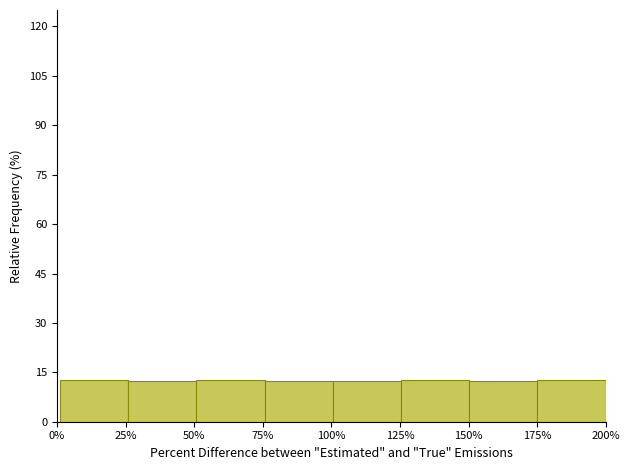

Reading left to right, list every bar in this chart as the range it spans on the x-axis followed by its height. Neither the bar edges nor the heights are printed on the chart, so give them approximately, as read against the axes.

0 to 25: 12
25 to 50: 12
50 to 75: 12
75 to 100: 12
100 to 125: 12
125 to 150: 12
150 to 175: 12
175 to 200: 12